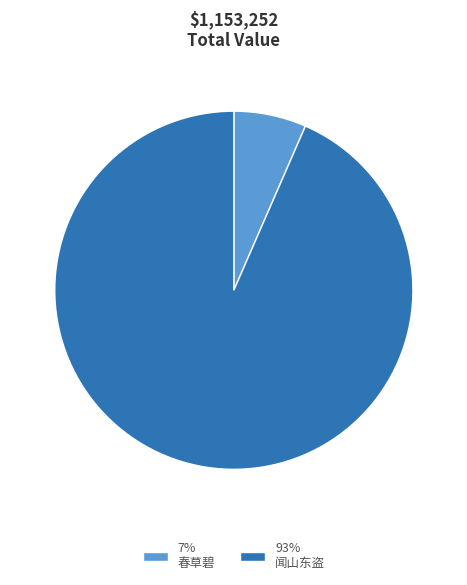

To the nearest percent, what is the combined percentage of 闻山东盗所谓丁一箭者拥数万众临江破黄州官吏皆保武昌江湖间骚然未知备禦之策感而赋诗 and 春草碧·紫箫吹破黄州月?

100%